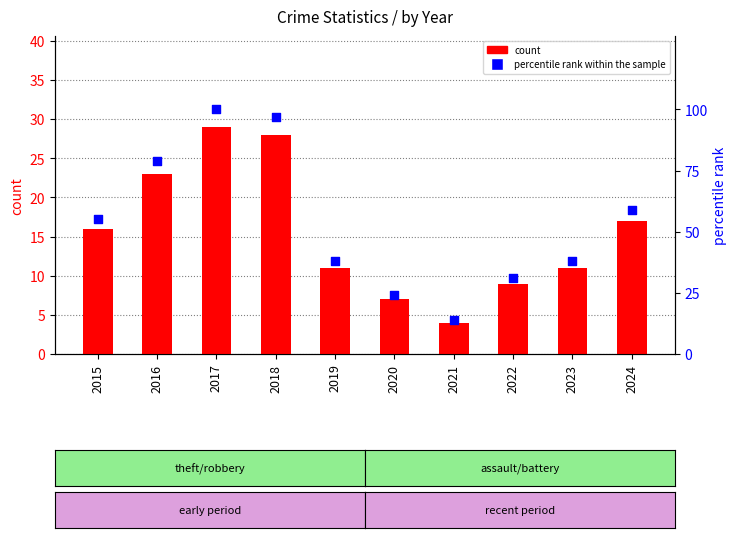

Which series has the largest Y range (max minus min)?

percentile rank within the sample